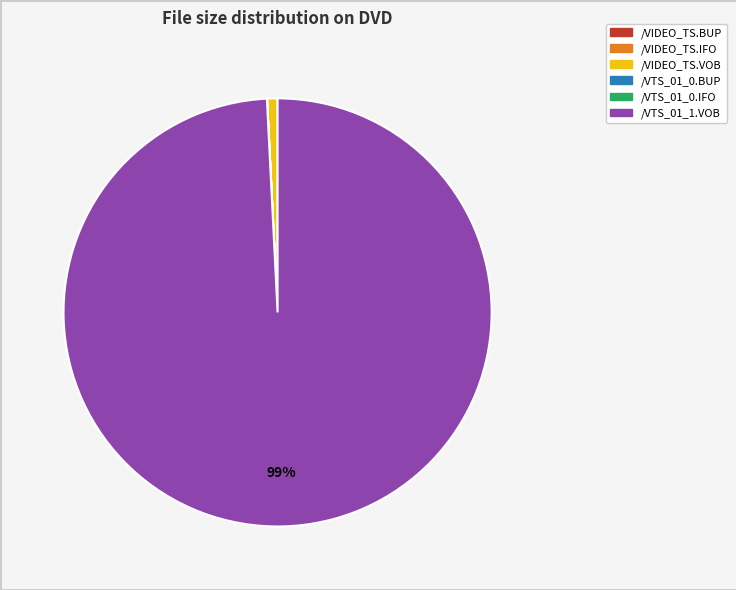

Which slice is the largest?

/VTS_01_1.VOB